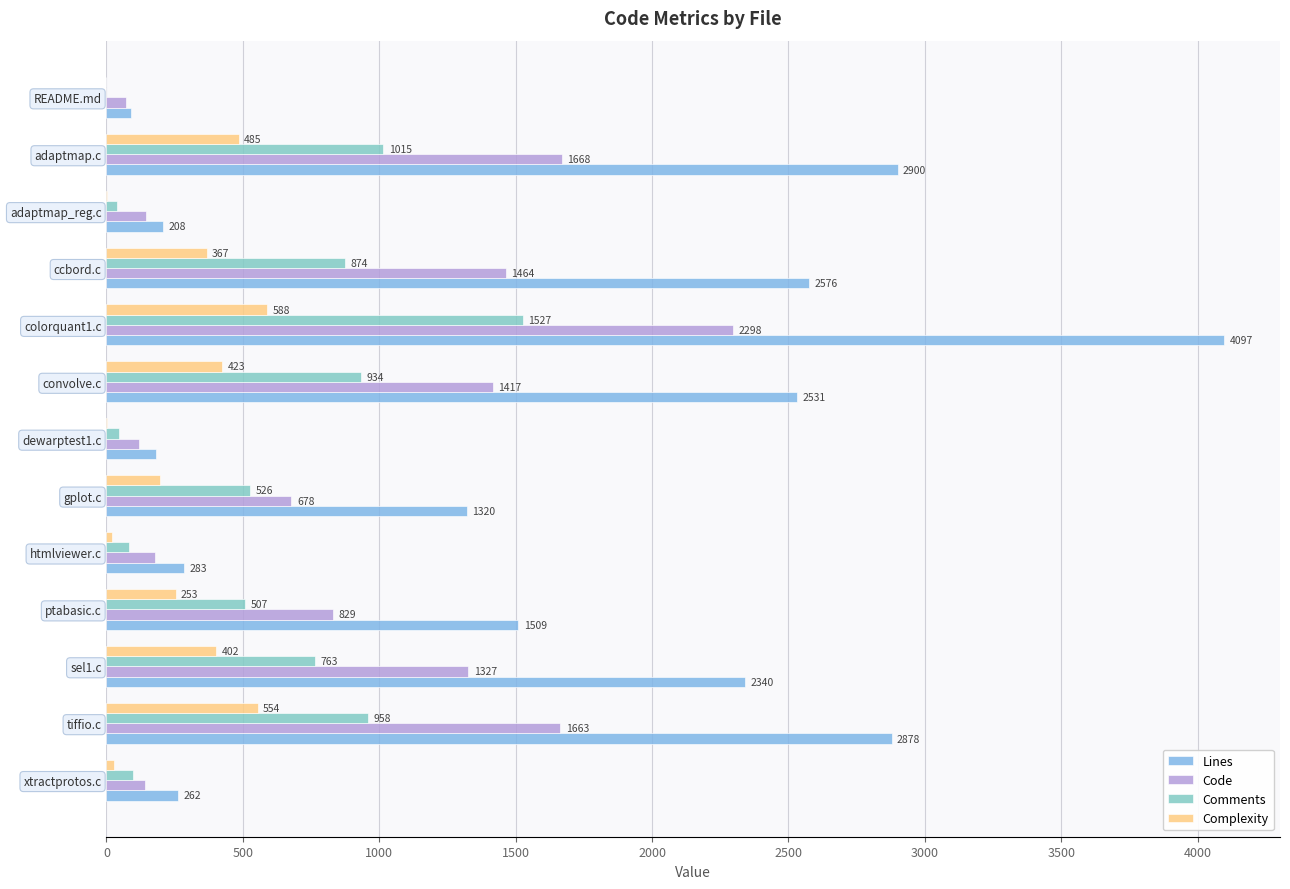

Between htmlviewer.c and gplot.c, which series saw the biggest shift?

Lines